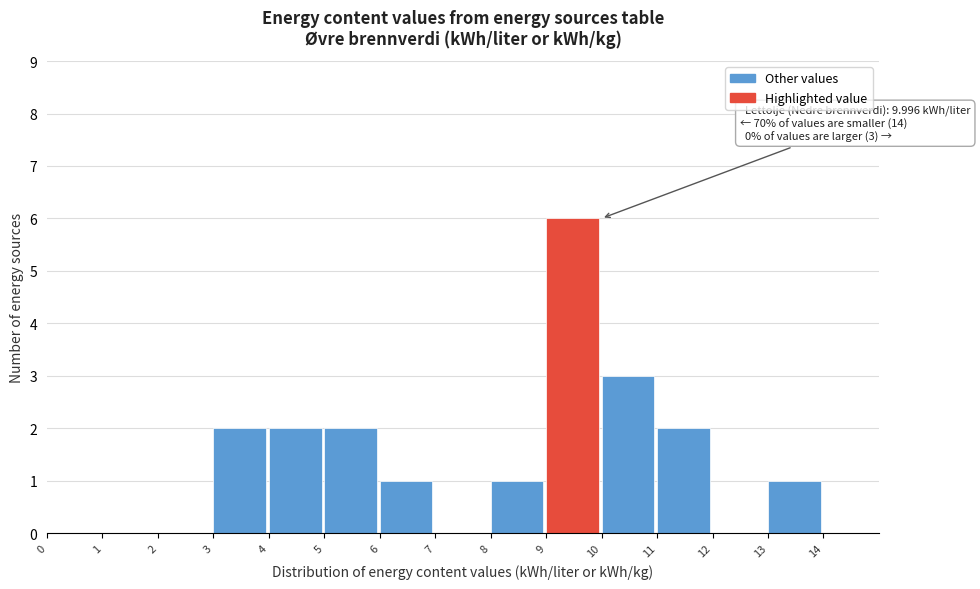

Which range on the x-axis has the tallest bar?

9 to 10